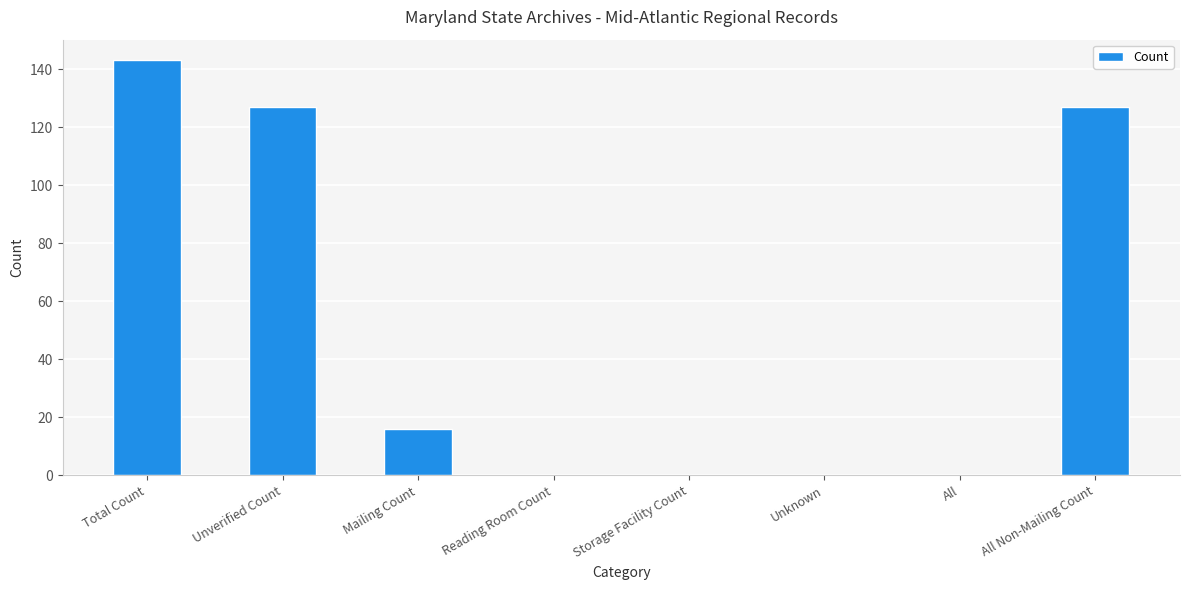

How many values are between 0 and 127?

7